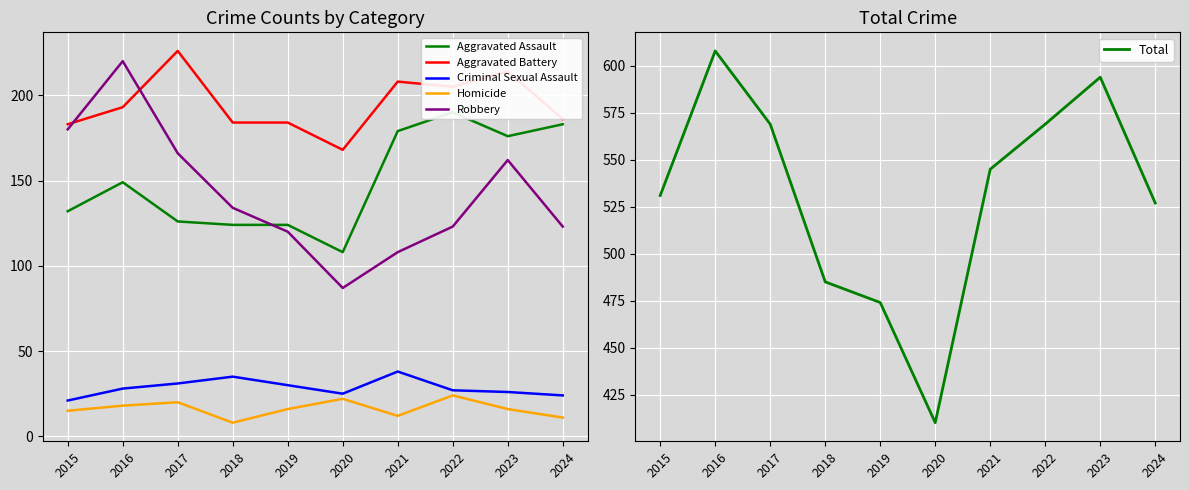

At how many categories does at least one series exceed 53?

10